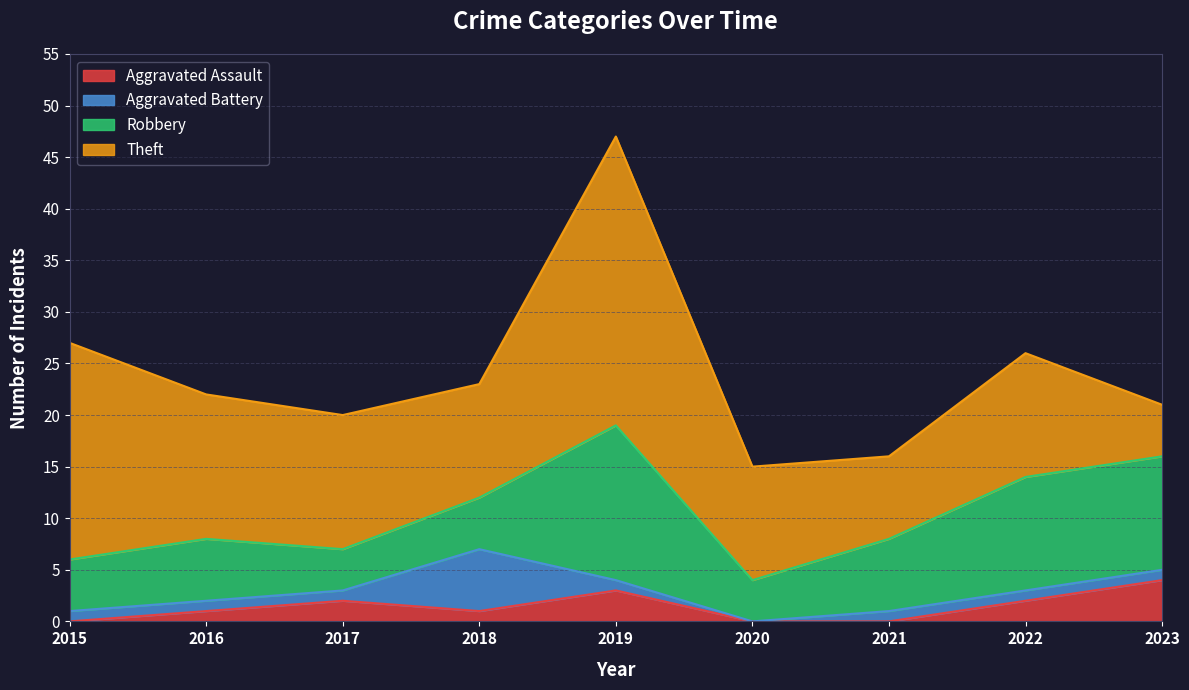

The Theft series shows 5 at 2022. True or false?

False